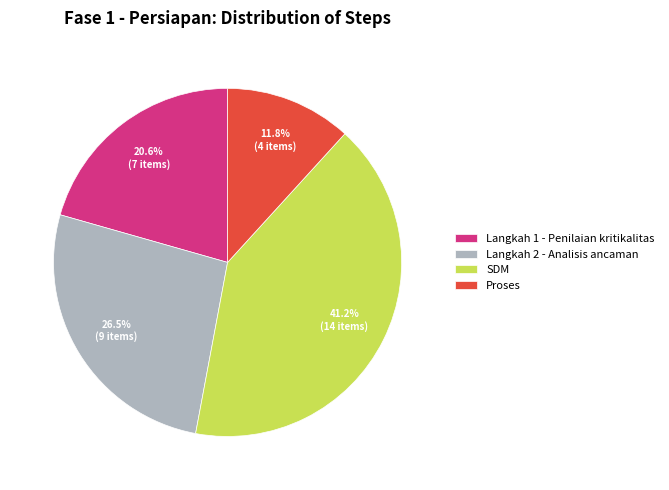

Rank the categories by value from highest to lowest.

SDM, Langkah 2 - Analisis ancaman, Langkah 1 - Penilaian kritikalitas, Proses